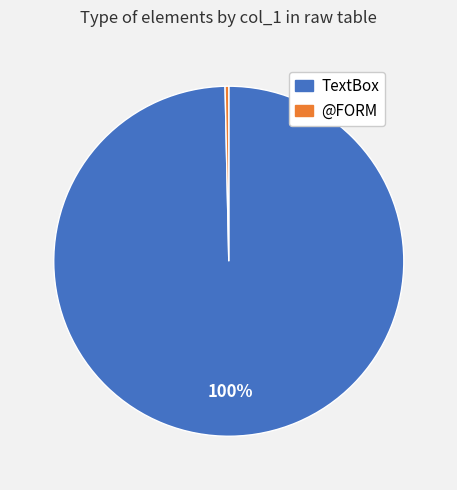

Combined, do @FORM and TextBox account for over 50%?

Yes